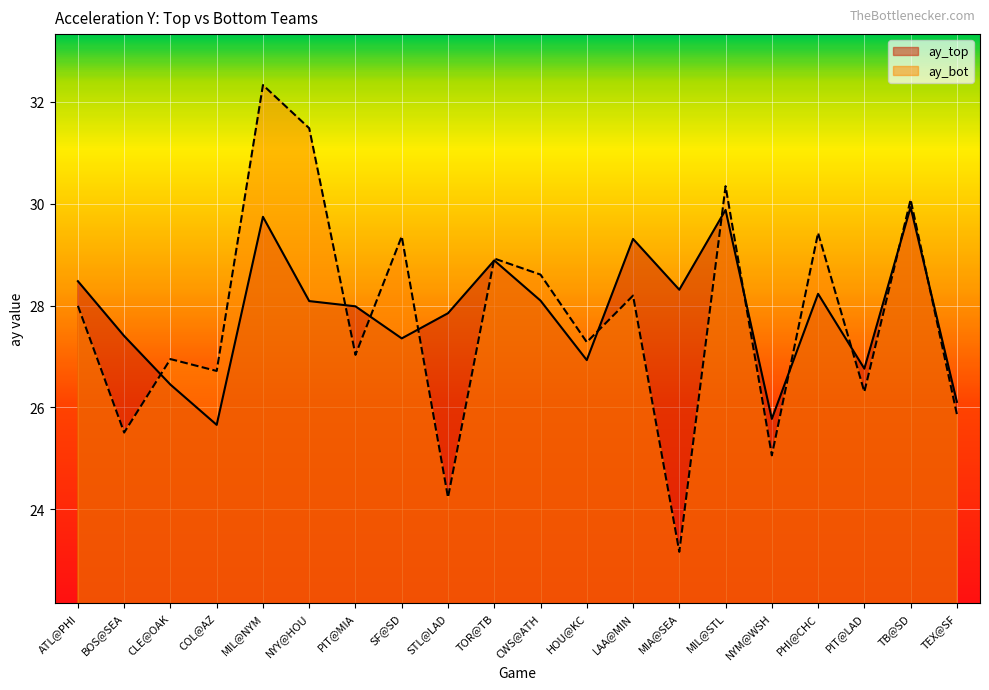

What is the total value across all series at MIA@SEA?

51.5